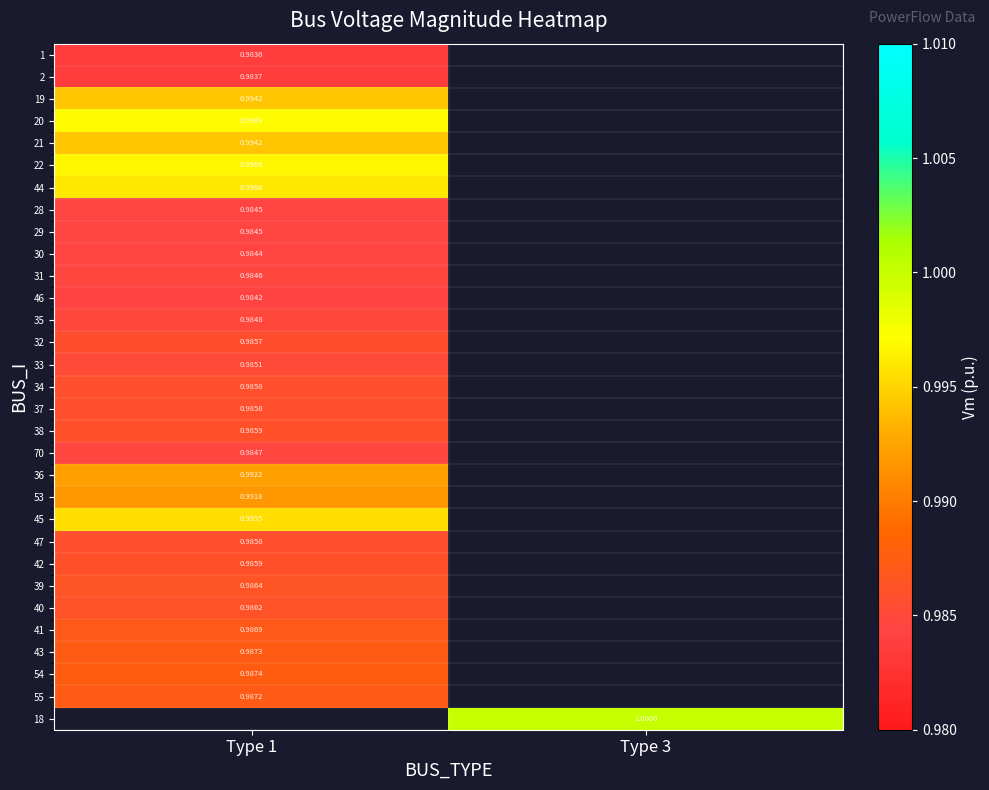

What is the smallest value displayed?

1.0